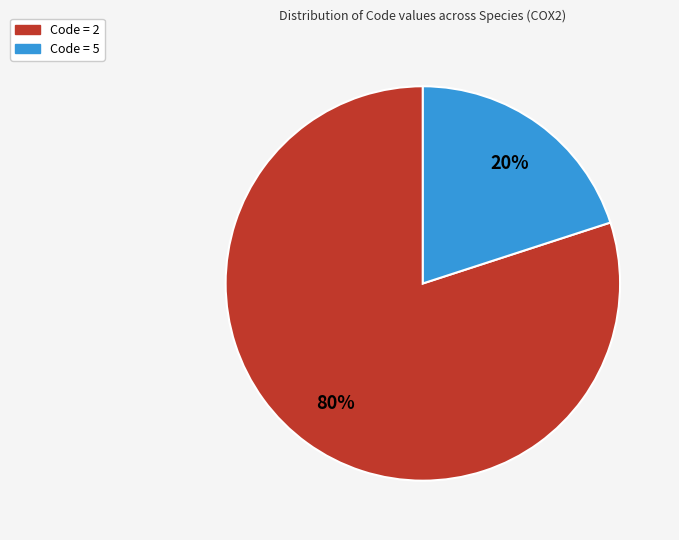

Does any single category account for the majority?

Yes